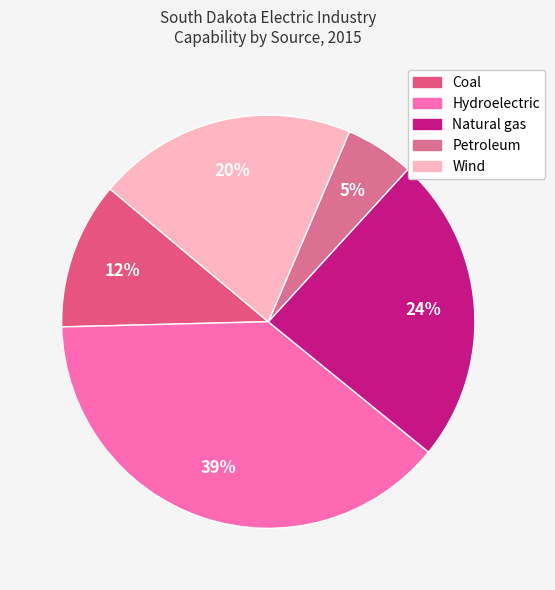

Does Petroleum account for over 50% of the chart?

No